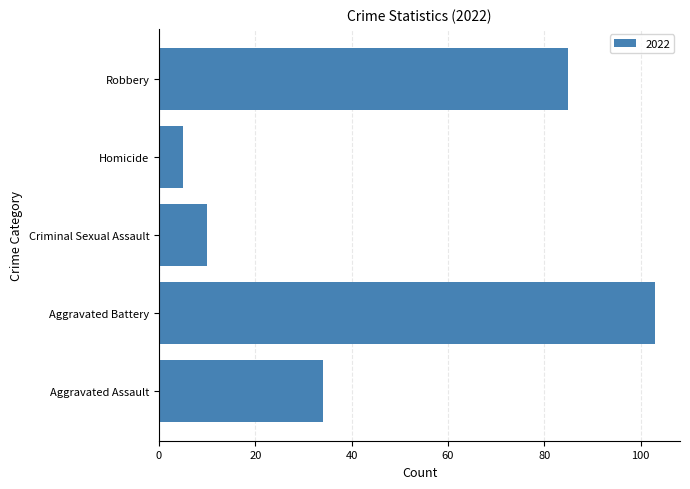

Which has a higher value, Criminal Sexual Assault or Robbery?

Robbery